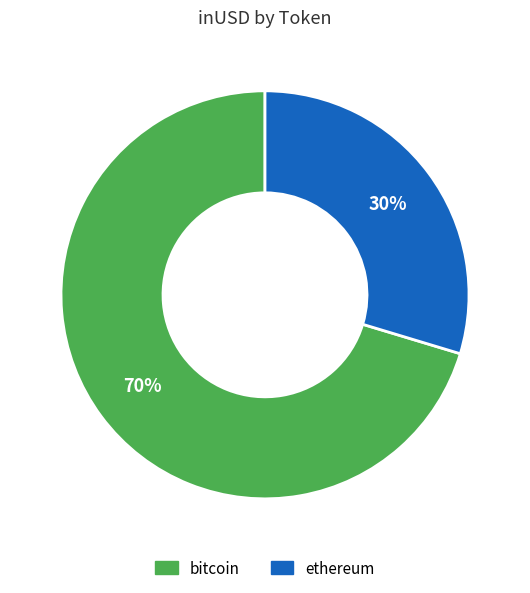

True or false: ethereum accounts for 30% of the total.

True